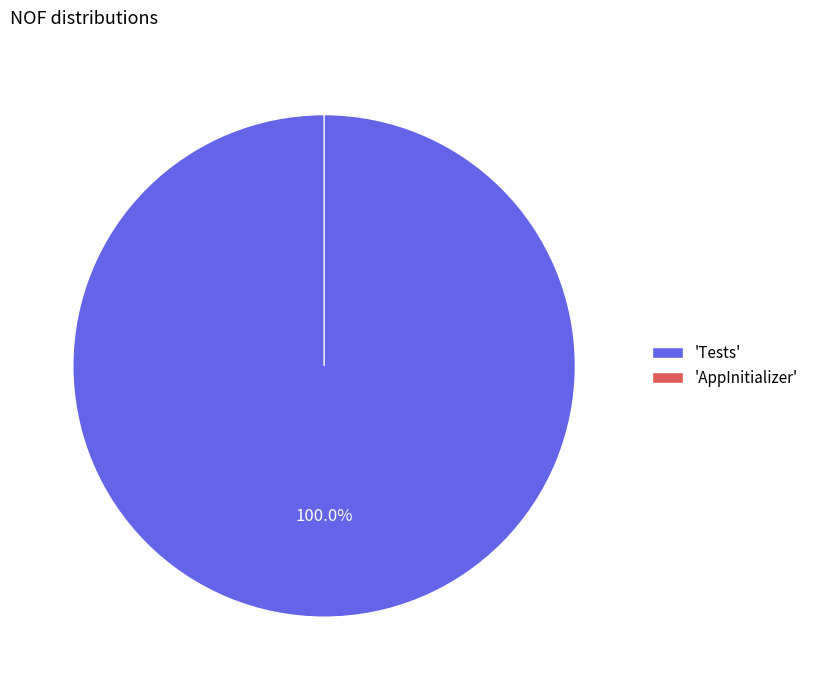

To the nearest percent, what percentage of the pie is Tests?

100%